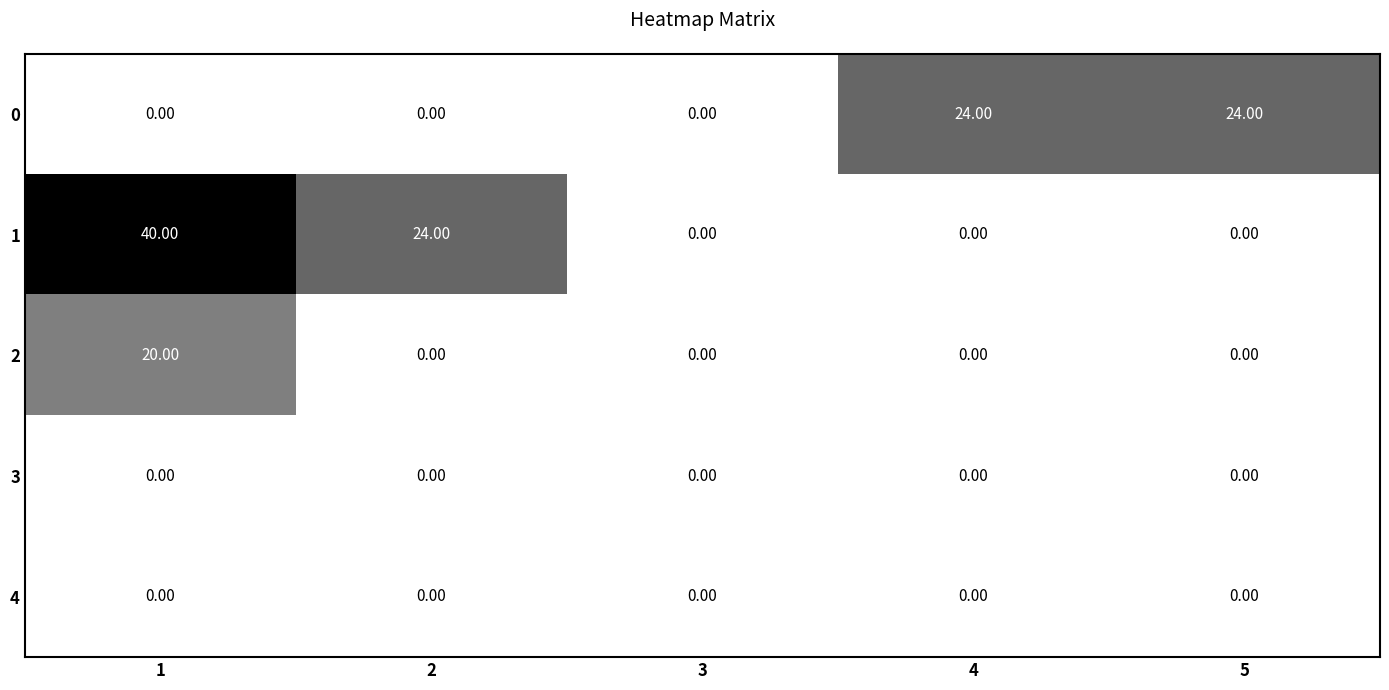

Which series has the widest spread of values?

1